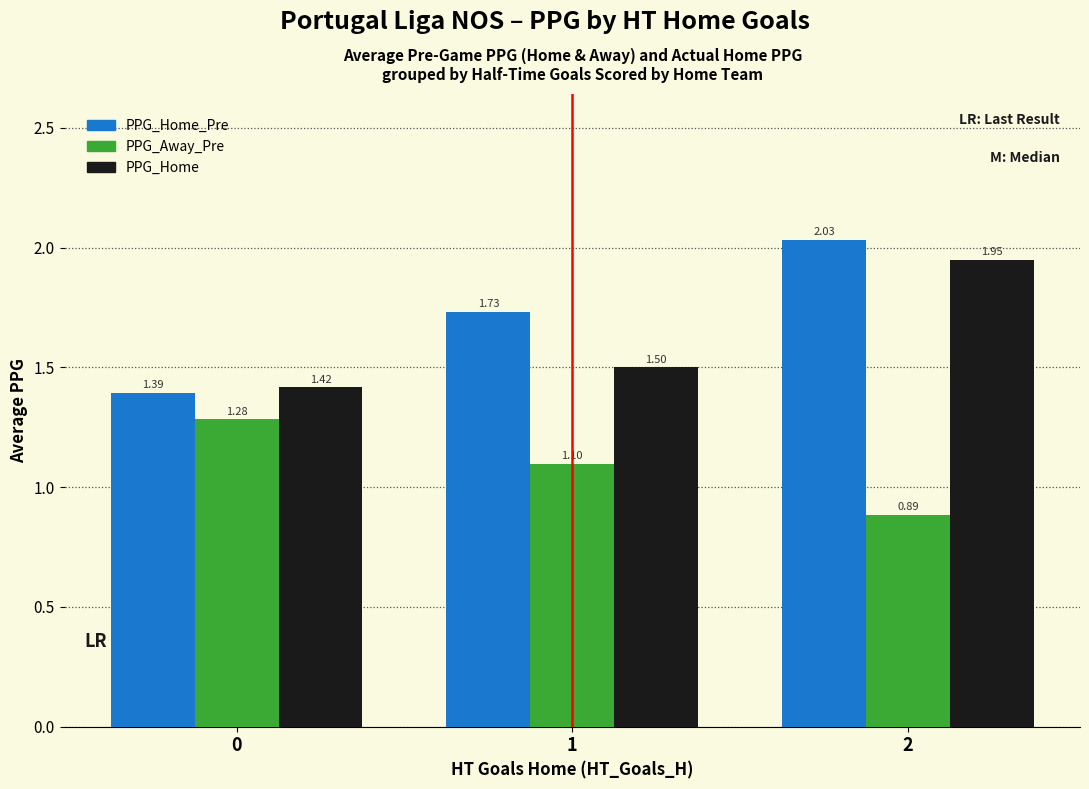

What is the total value across all series at 1?

4.3